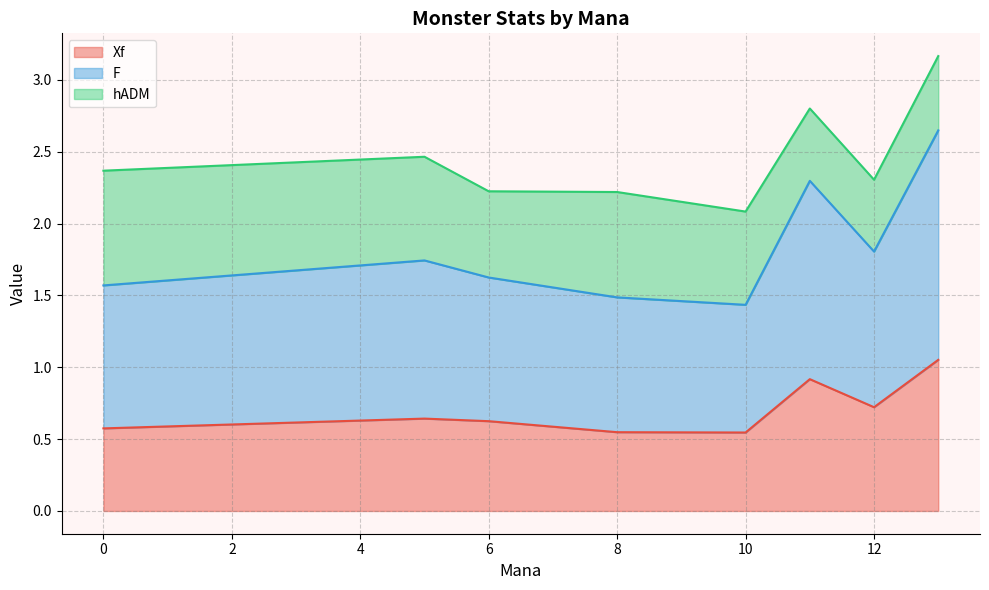

Rank the series by their average value, from lowest to highest.

Xf, hADM, F